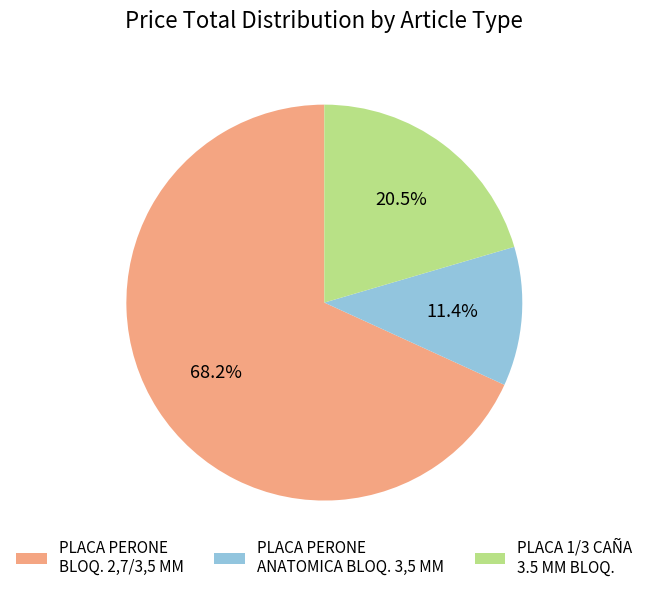

Which slice is the largest?

PLACA PERONE BLOQ. 2,7/3,5 MM